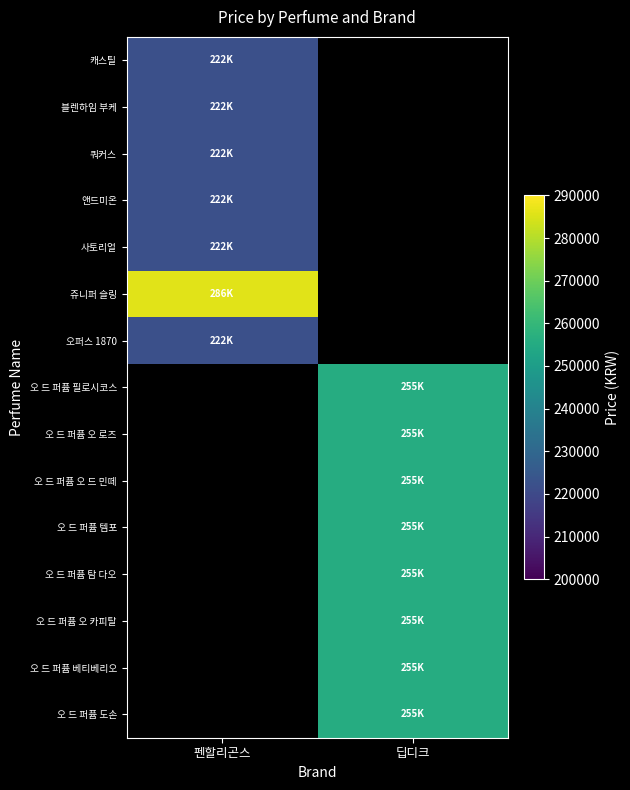

What is the spread (max minus min) of values at 펜할리곤스?

64000.0